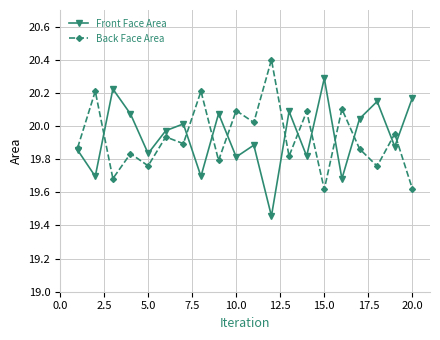

Rank the series by their maximum value, from highest to lowest.

Back Face Area, Front Face Area